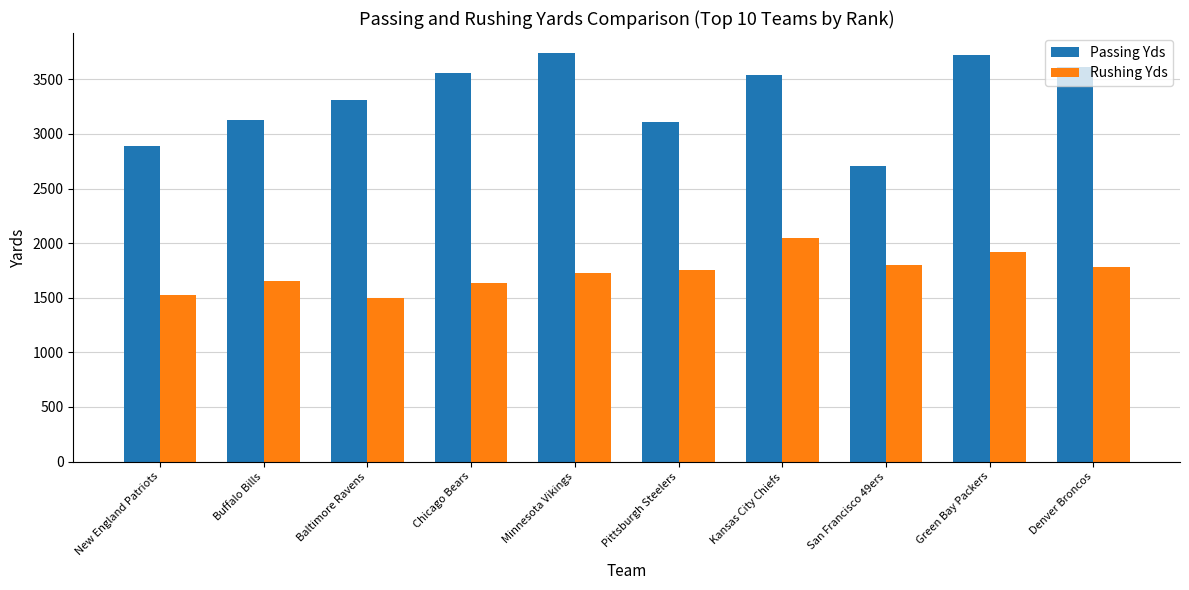

List the series in order of their overall mean, highest first.

Passing Yds, Rushing Yds